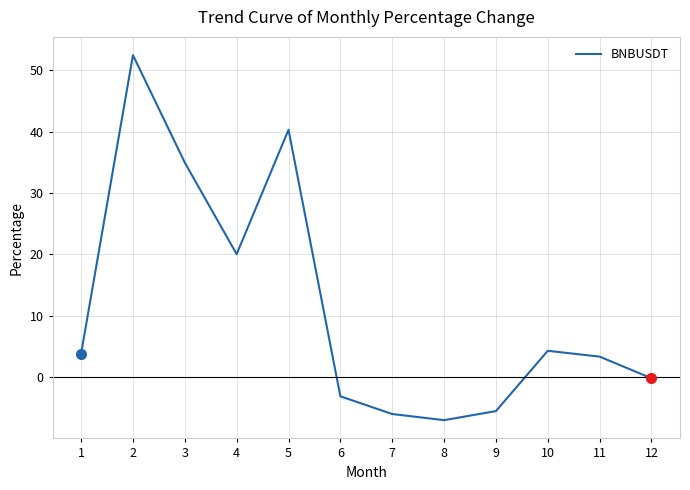

What is the change in value from 1 to 7?

-9.8